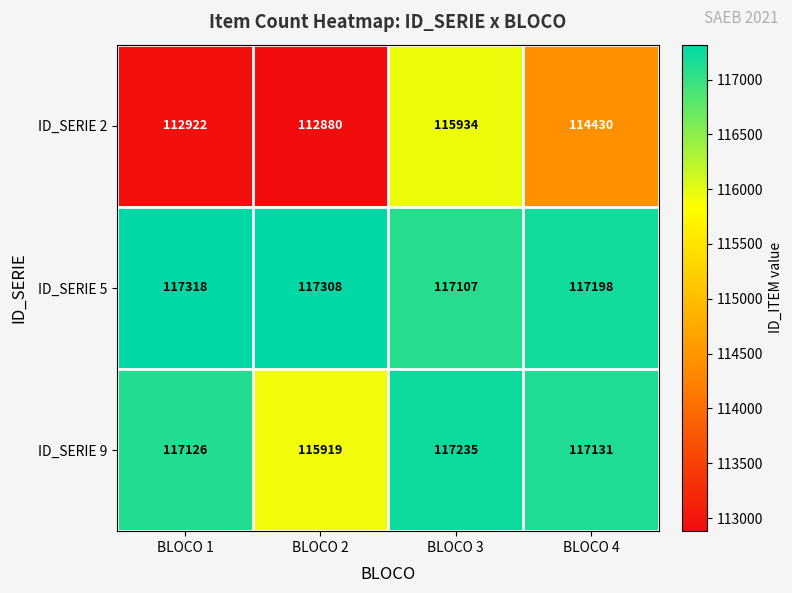

Reading left to right, list all the values displayed in this chart.

ID_SERIE 2: BLOCO 1=112922	BLOCO 2=112880	BLOCO 3=115934	BLOCO 4=114430
ID_SERIE 5: BLOCO 1=117318	BLOCO 2=117308	BLOCO 3=117107	BLOCO 4=117198
ID_SERIE 9: BLOCO 1=117126	BLOCO 2=115919	BLOCO 3=117235	BLOCO 4=117131